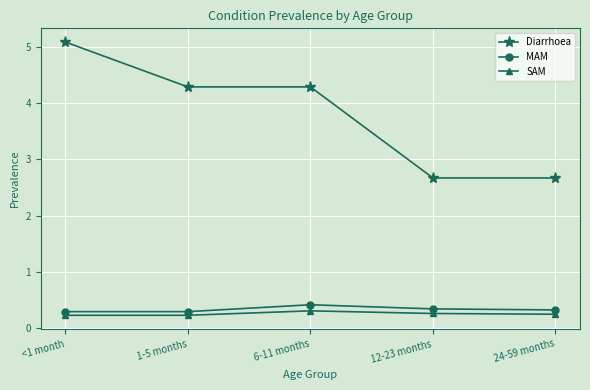

Rank the series by their maximum value, from highest to lowest.

Diarrhoea, MAM, SAM